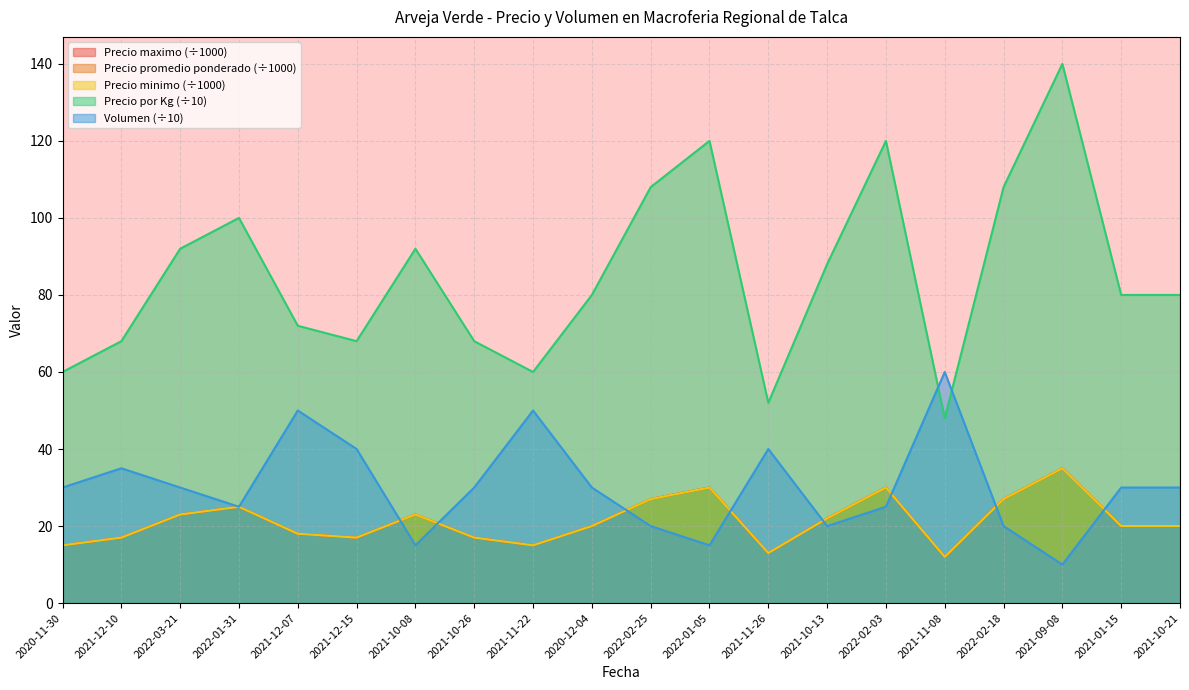

True or false: Precio promedio ponderado and Precio maximo intersect in this chart.

False